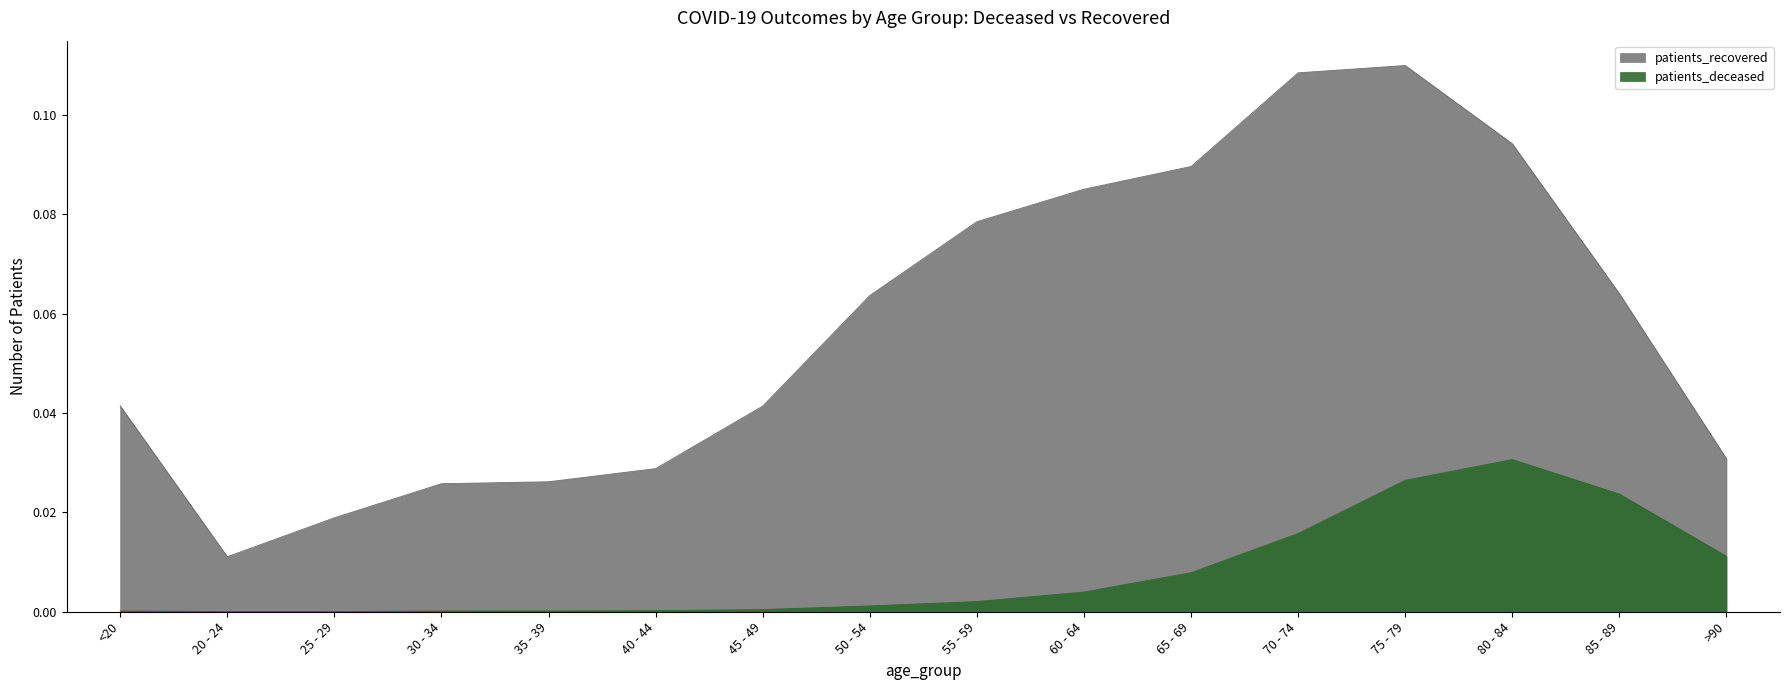

What are all the series names shown in the legend?

patients_deceased, patients_recovered